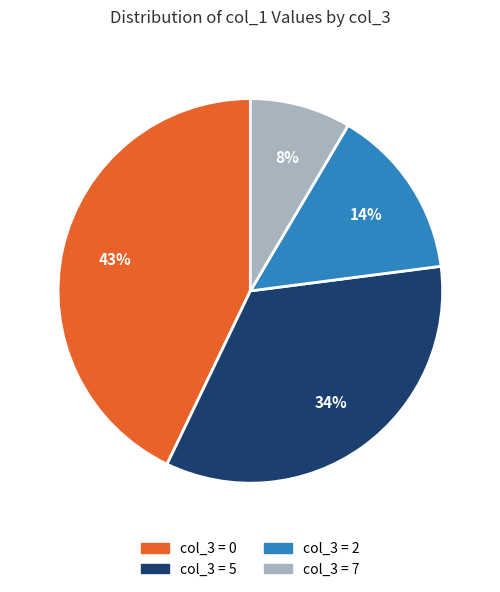

How many segments does this pie chart have?

4